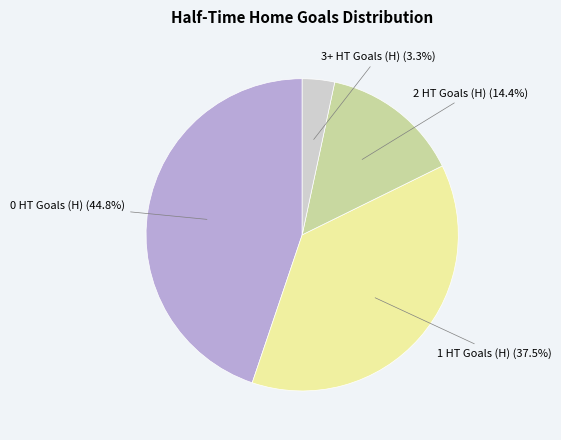

To the nearest percent, what is the average slice percentage?

25%